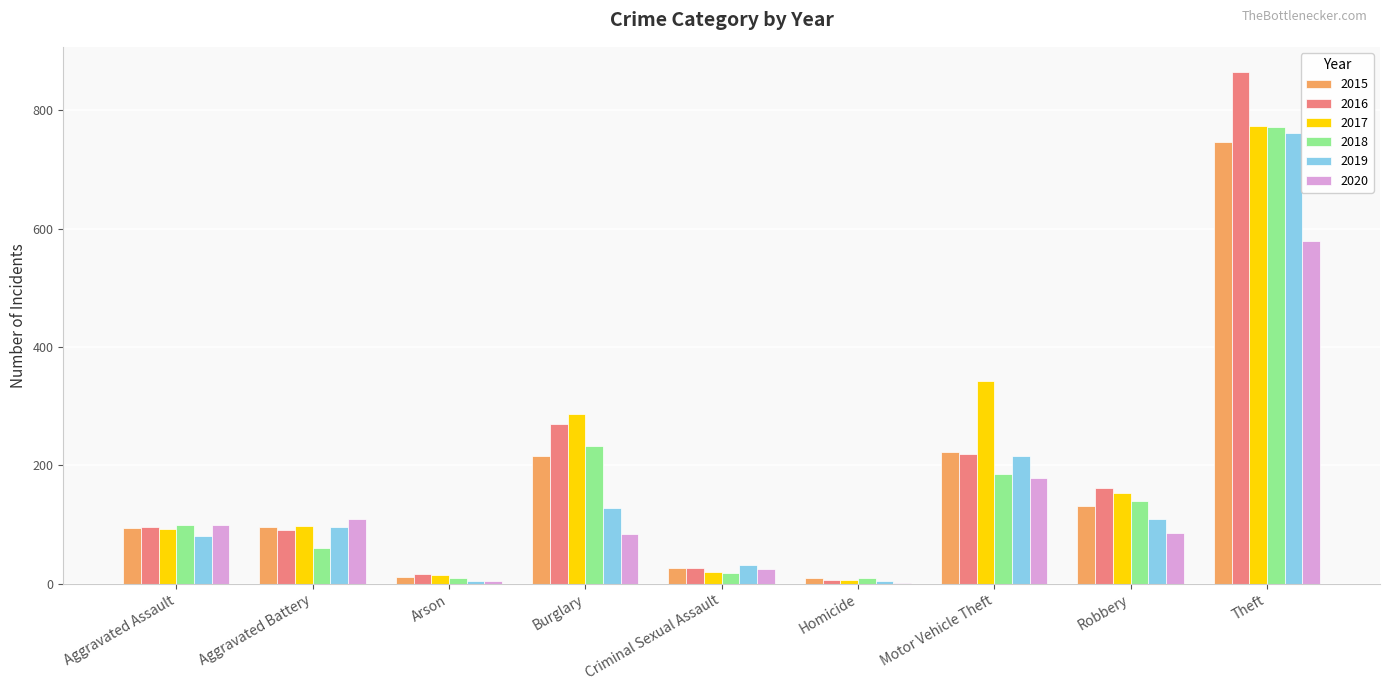

What is the average value of the 2016 series?

194